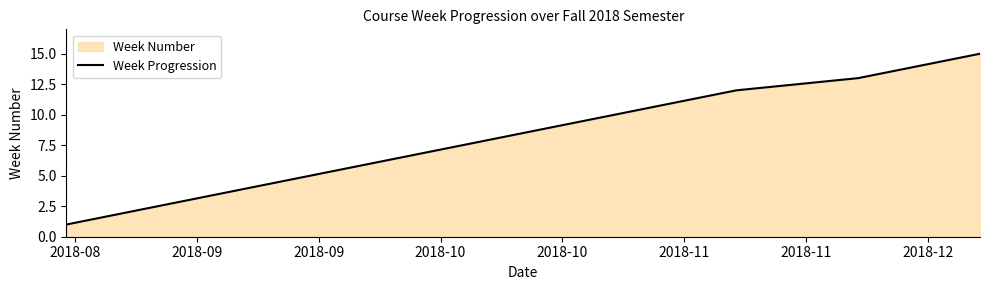

What is the greatest value displayed?

15